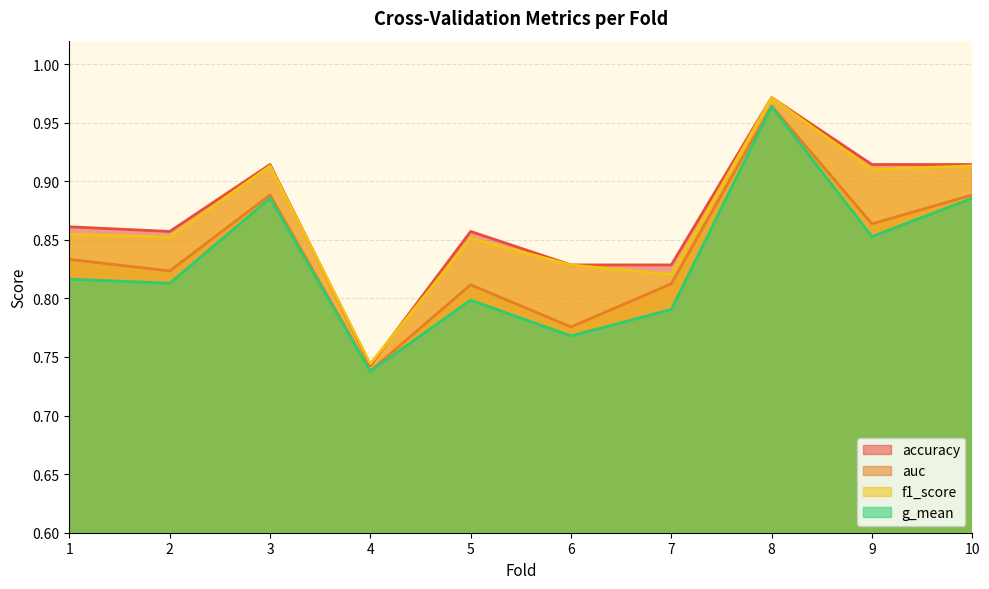

Which category has the highest value across all series?

8